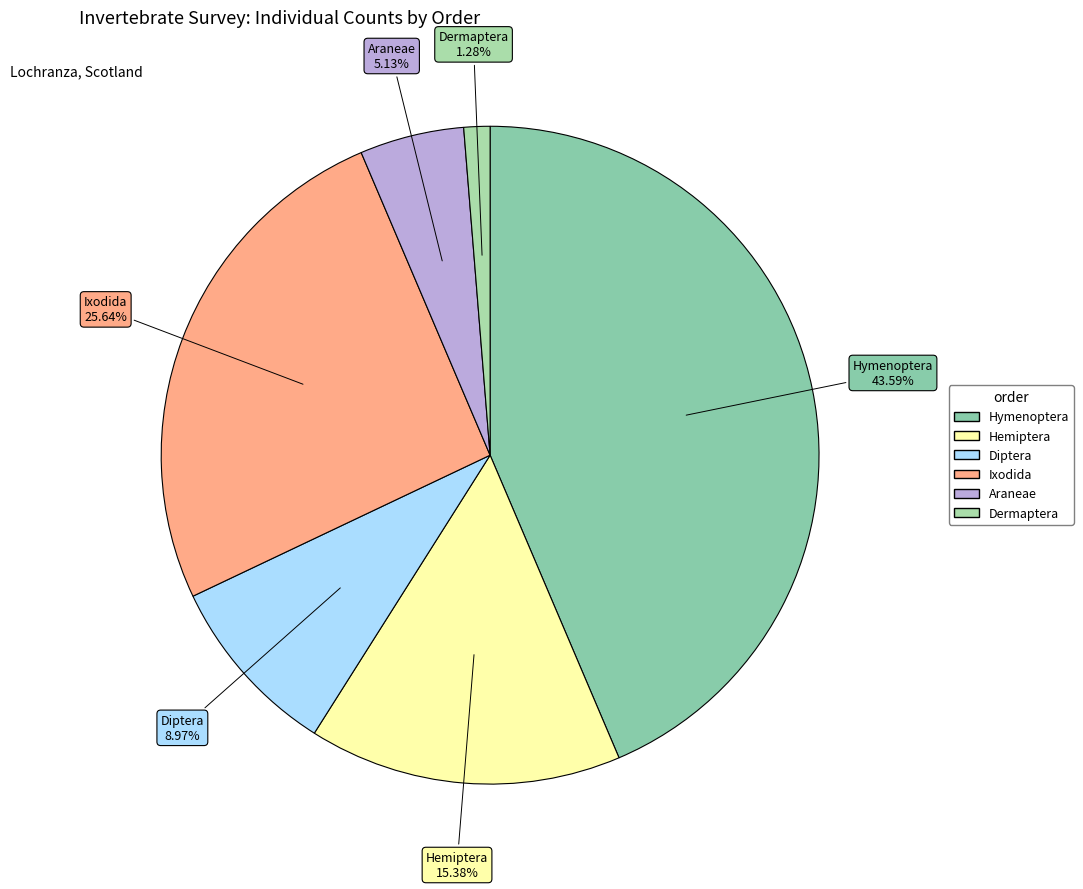

The Diptera slice represents 9% of the pie. True or false?

True